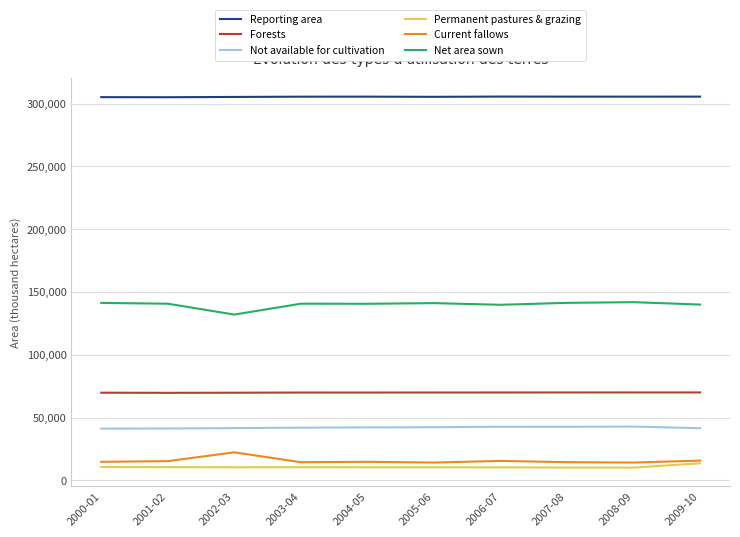

At 2005-06, list the series in order from smallest to largest.

Permanent pastures & grazing, Current fallows, Not available for cultivation, Forests, Net area sown, Reporting area